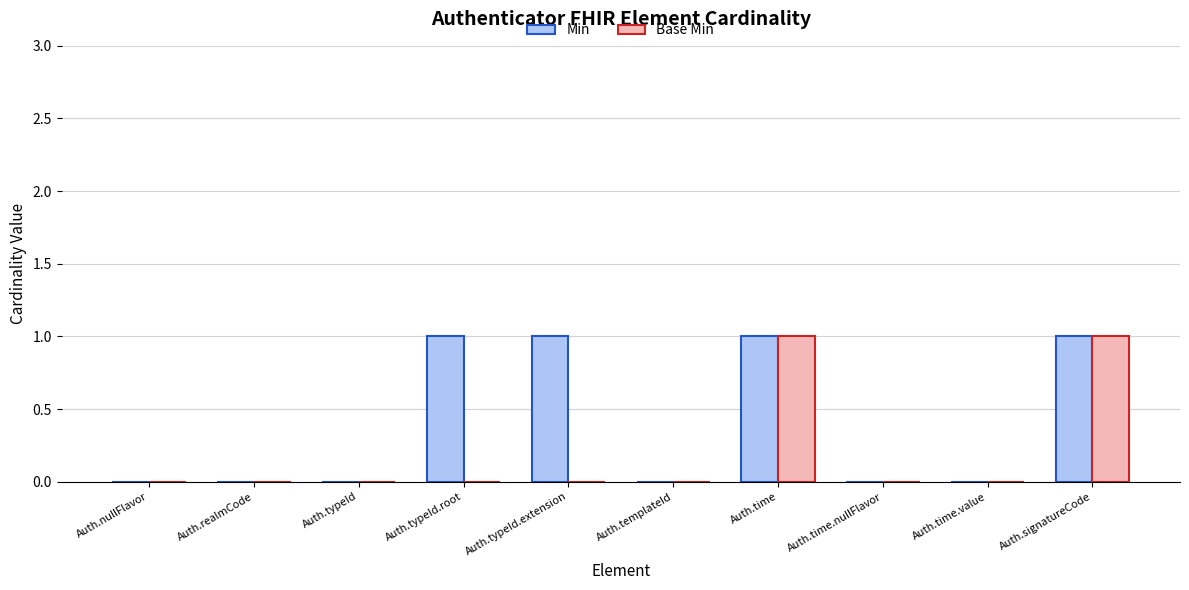

Between Auth.typeId.root and Auth.templateId, which series saw the biggest shift?

Min